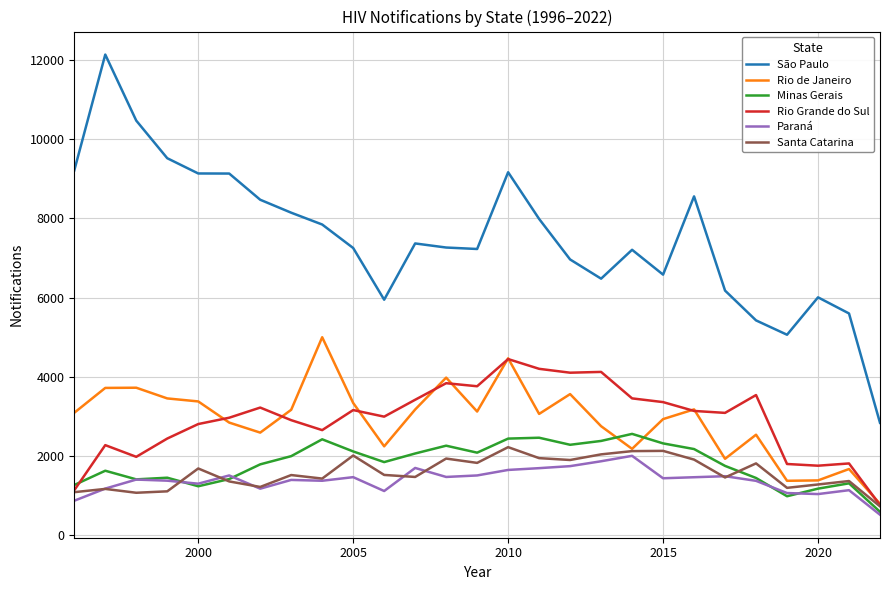

What is the greatest value displayed?

12135